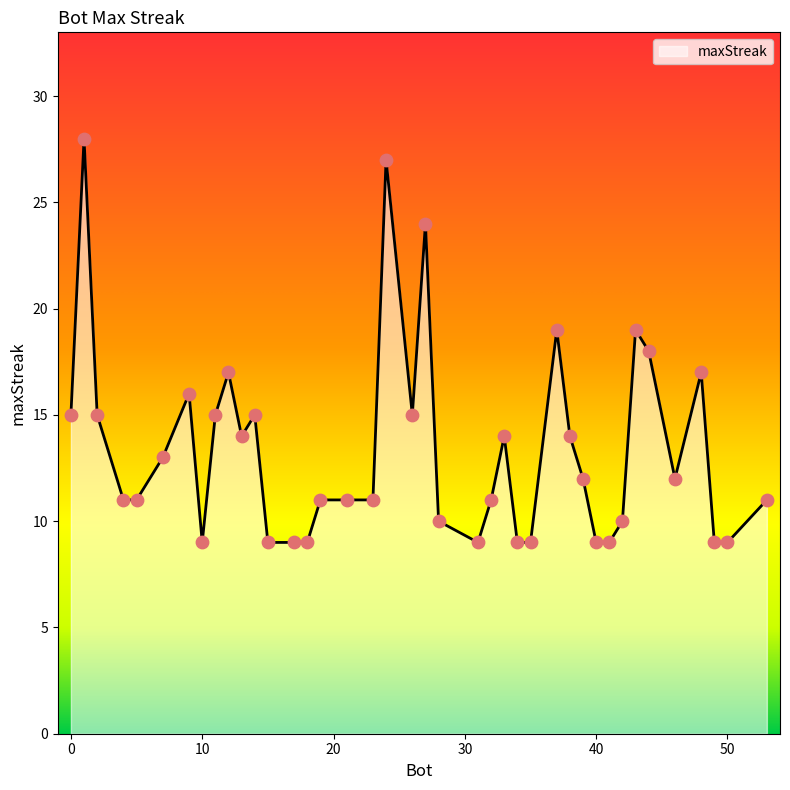

What is the minimum value shown in the chart?

9